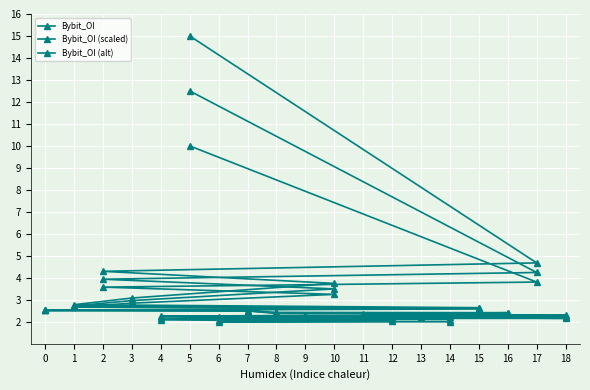

Which series ends up on top after the final intersection of Bybit_OI (alt) and Bybit_OI?

Bybit_OI